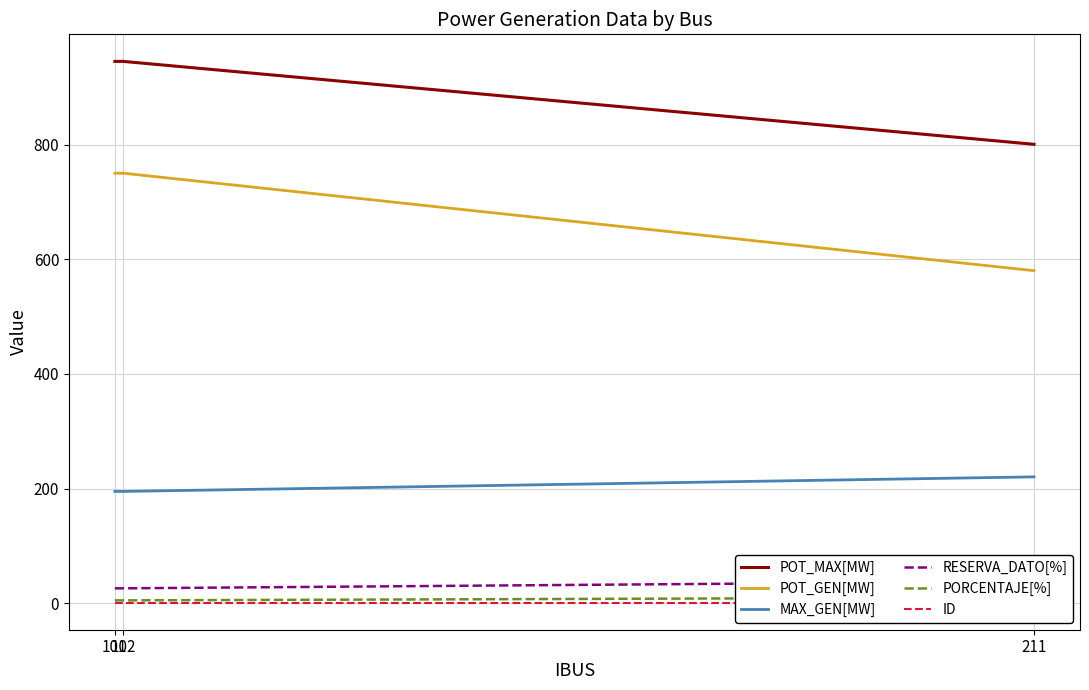

Reading left to right, what are all the values shown in this chart?

POT_MAX[MW]: 945.0	945.0	800.4
POT_GEN[MW]: 750.0	750.0	580.0
MAX_GEN[MW]: 195.0	195.0	220.4
RESERVA_DATO[%]: 26.0	26.0	38.0
PORCENTAJE[%]: 5.0	5.0	10.0
ID: 1.0	1.0	1.0